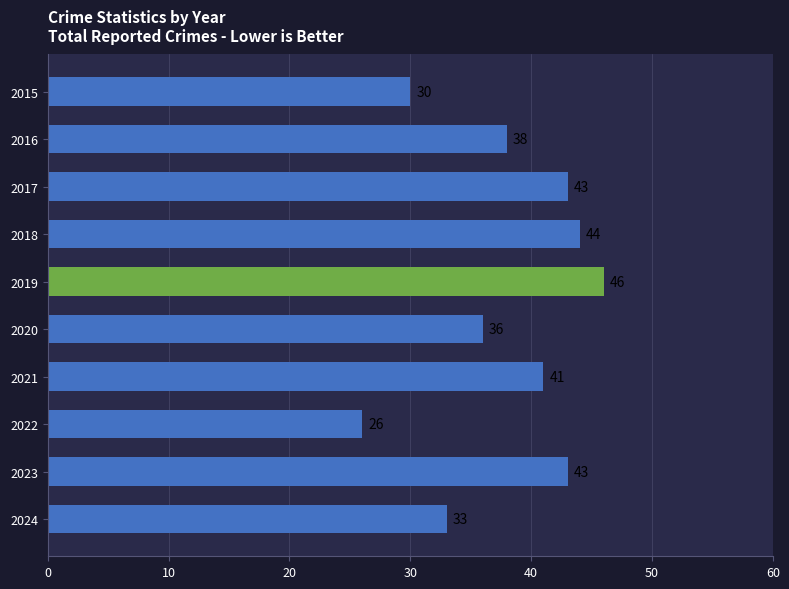

Reading bottom to top, transcribe all the data shown in this chart.

33	43	26	41	36	46	44	43	38	30